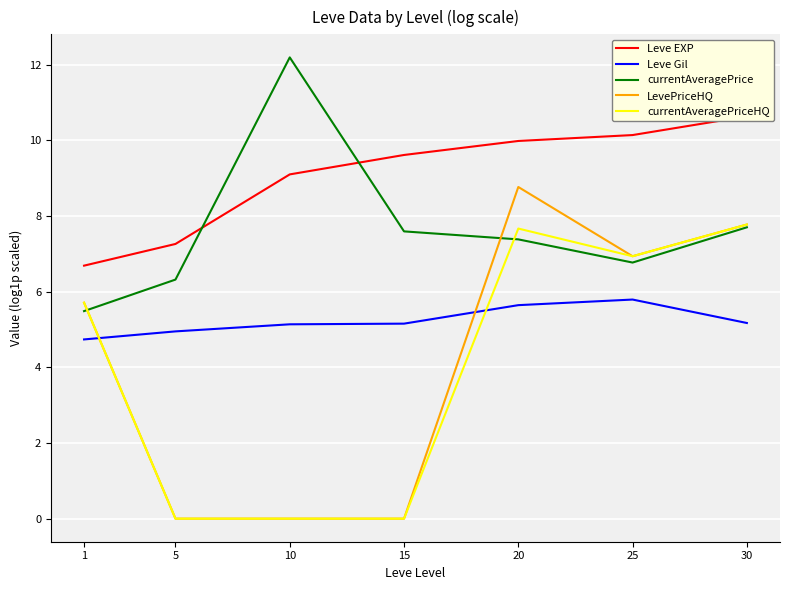

Reading right to left, list all the values displayed in this chart.

Leve EXP: 30=10.6	25=10.1	20=10.0	15=9.6	10=9.1	5=7.3	1=6.7
Leve Gil: 30=5.2	25=5.8	20=5.6	15=5.2	10=5.1	5=4.9	1=4.7
currentAveragePrice: 30=7.7	25=6.8	20=7.4	15=7.6	10=12.2	5=6.3	1=5.5
LevePriceHQ: 30=7.8	25=6.9	20=8.8	15=0.0	10=0.0	5=0.0	1=5.7
currentAveragePriceHQ: 30=7.8	25=6.9	20=7.7	15=0.0	10=0.0	5=0.0	1=5.7